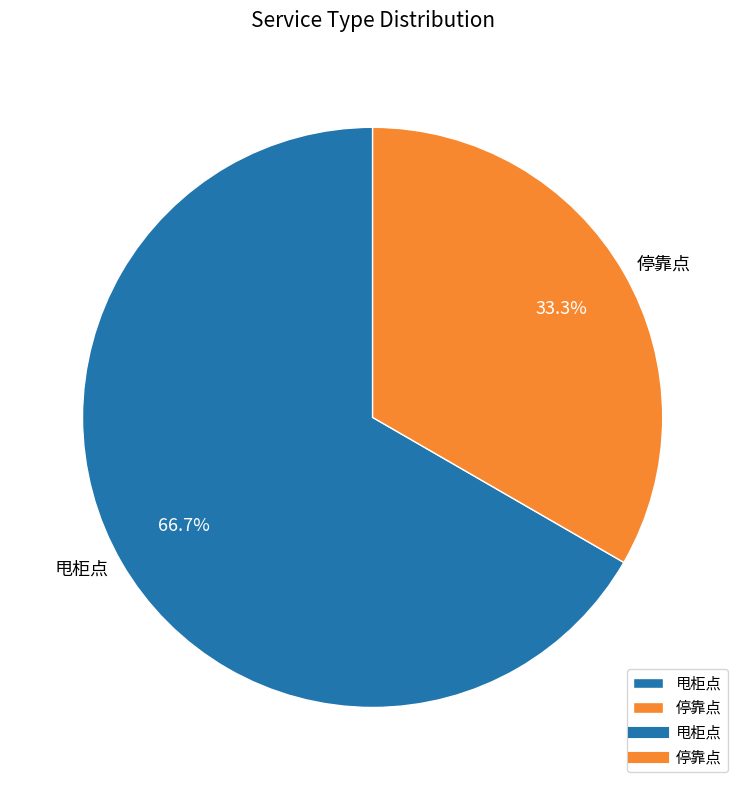

To the nearest percent, what is the combined percentage of 甩柜点 and 停靠点?

100%